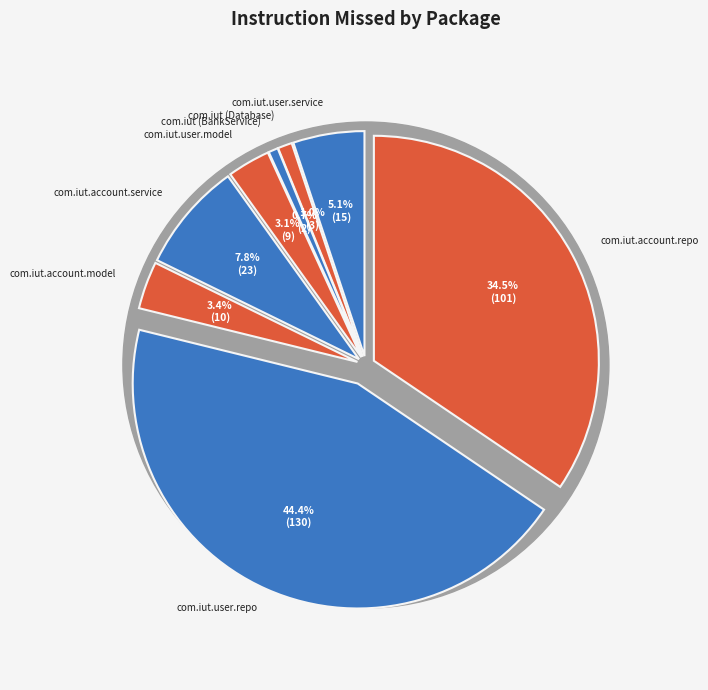

How much of the chart is everything except com.iut (Database)?

99.0%